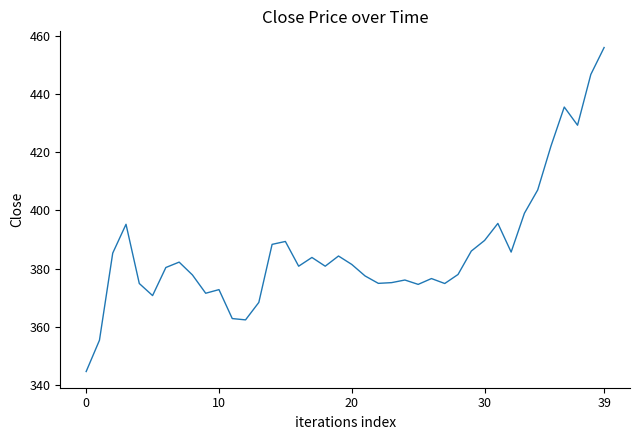

What is the smallest value displayed?

344.6